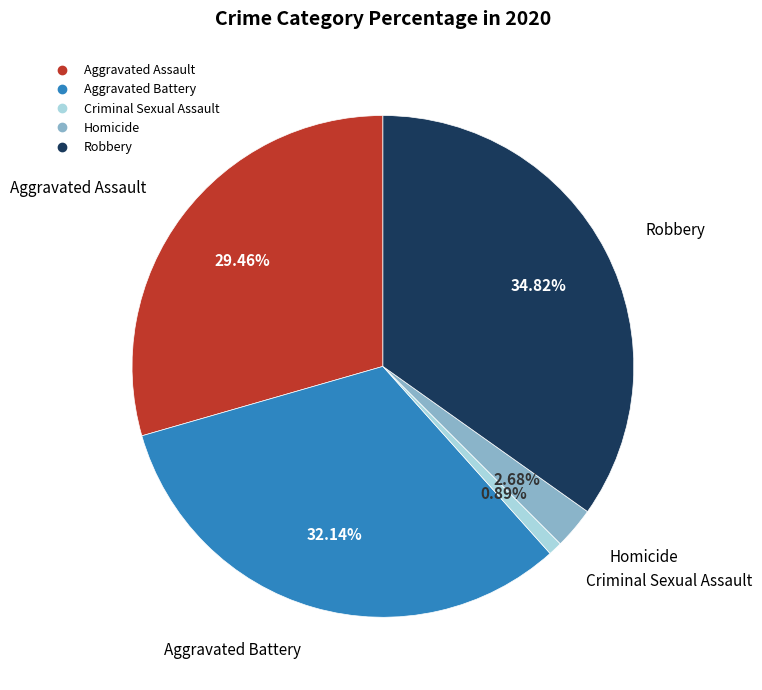

Is Robbery the majority of the pie?

No